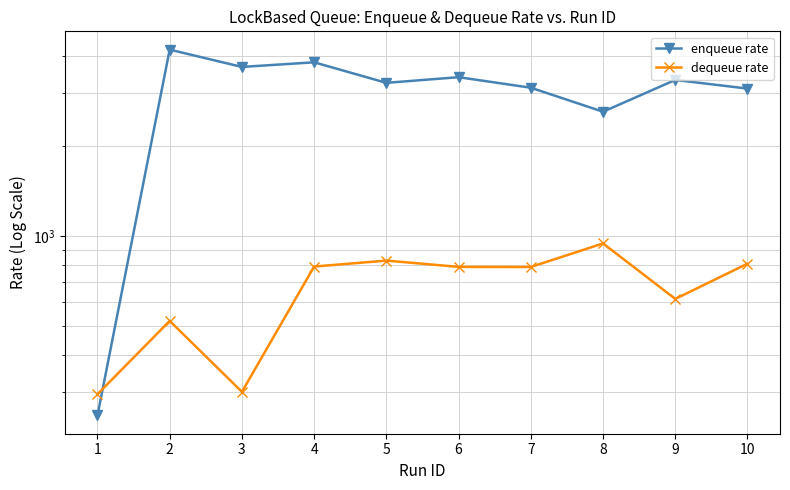

Reading left to right, list all the values displayed in this chart.

enqueue rate: 250.3	4206.4	3680.5	3814.6	3255.6	3400.5	3135.5	2605.4	3329.3	3114.3
dequeue rate: 294.8	518.9	300.3	789.2	826.3	787.2	786.7	943.4	614.9	806.9